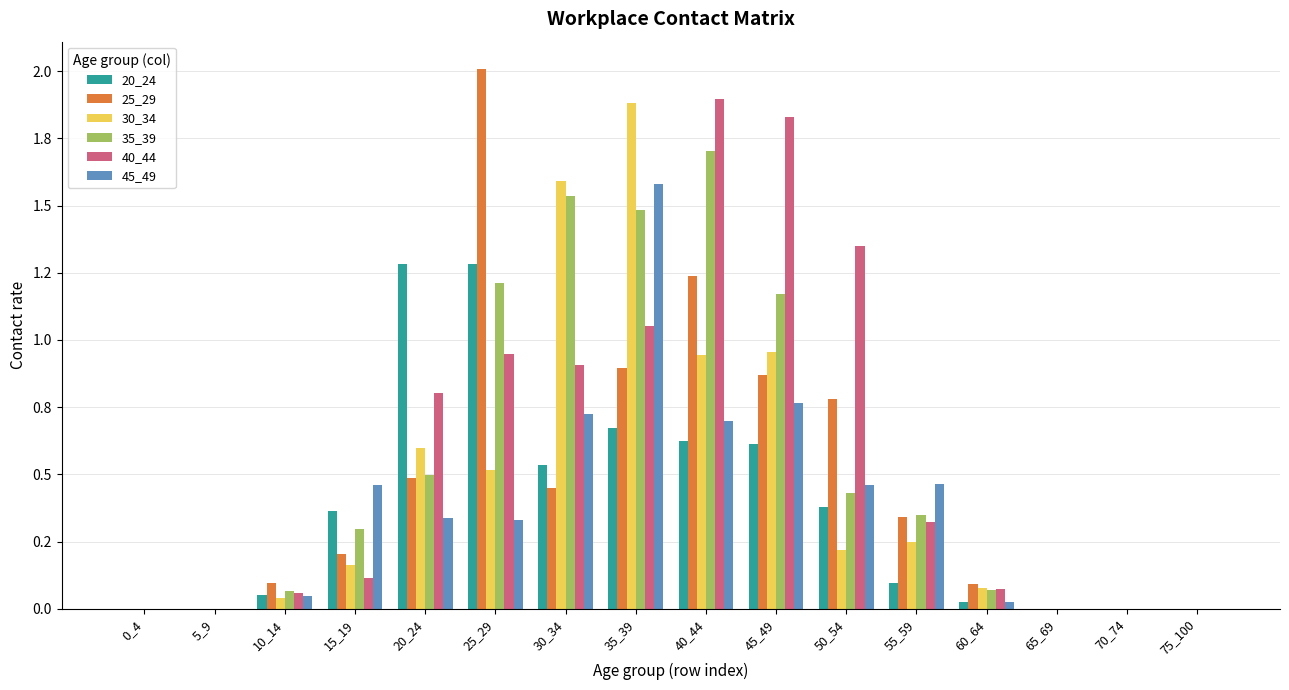

Where is 25_29 nearest to the value 1?

35_39